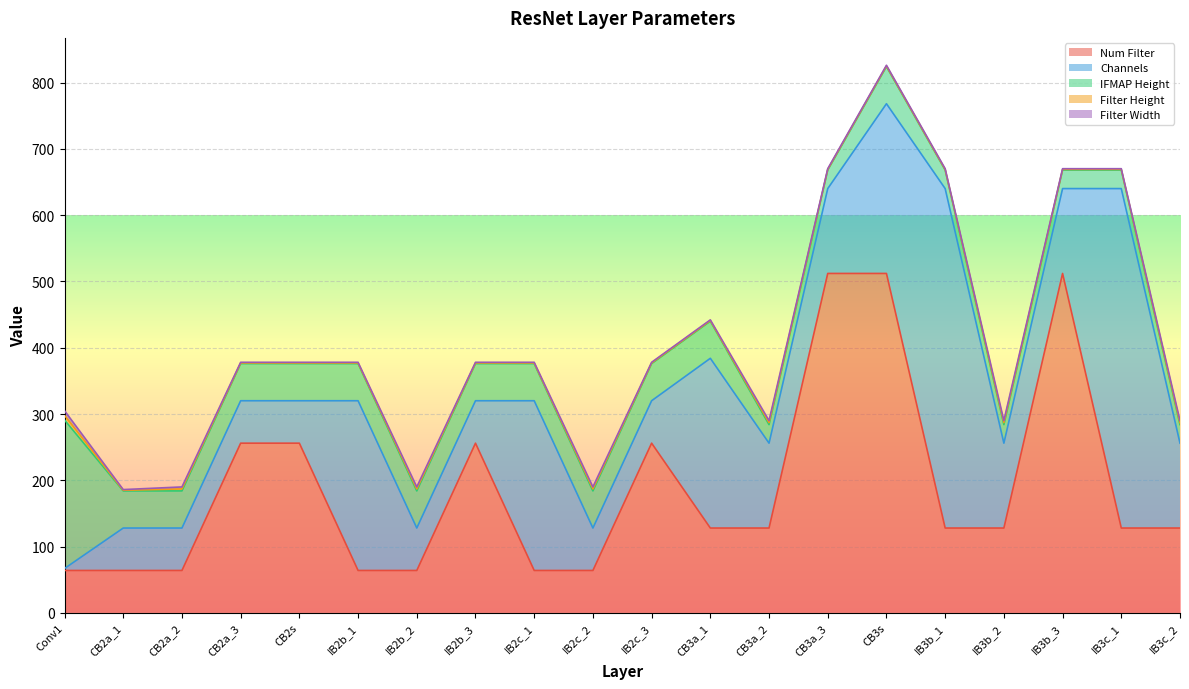

Rank the series by their maximum value, from lowest to highest.

Filter Height, Filter Width, IFMAP Height, Num Filter, Channels